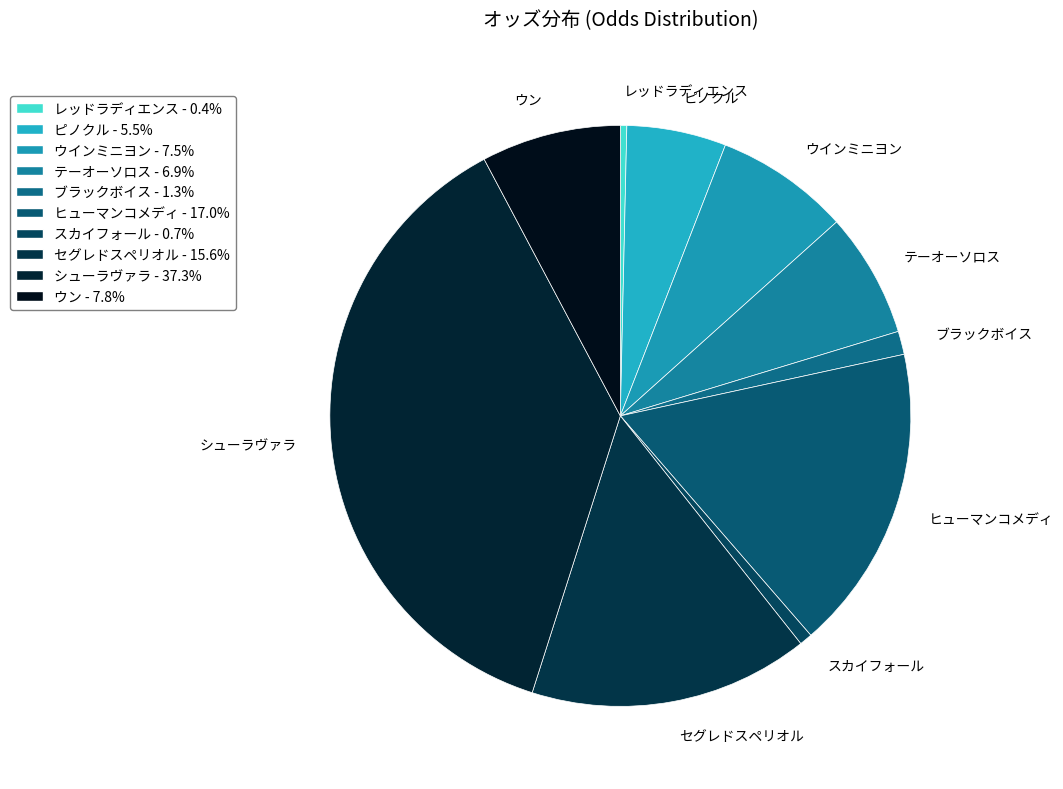

Does ピノクル account for over 50% of the chart?

No